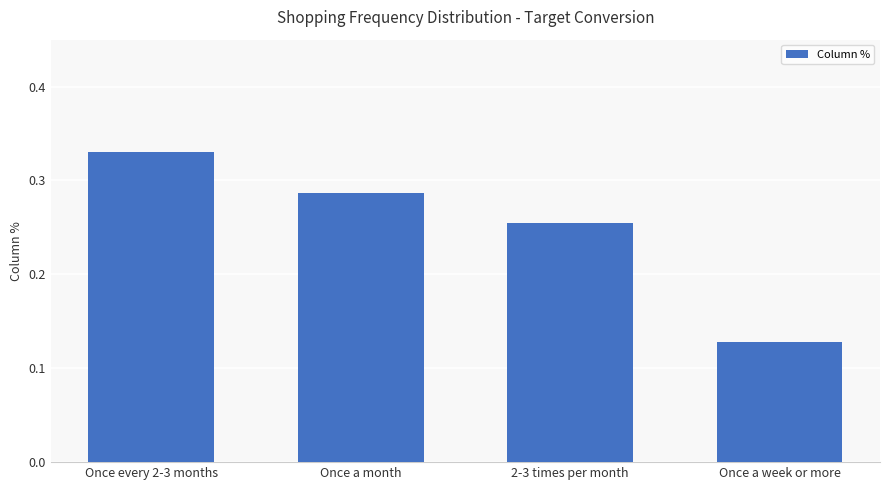

At which category does the chart reach its peak across all series?

Once every 2-3 months